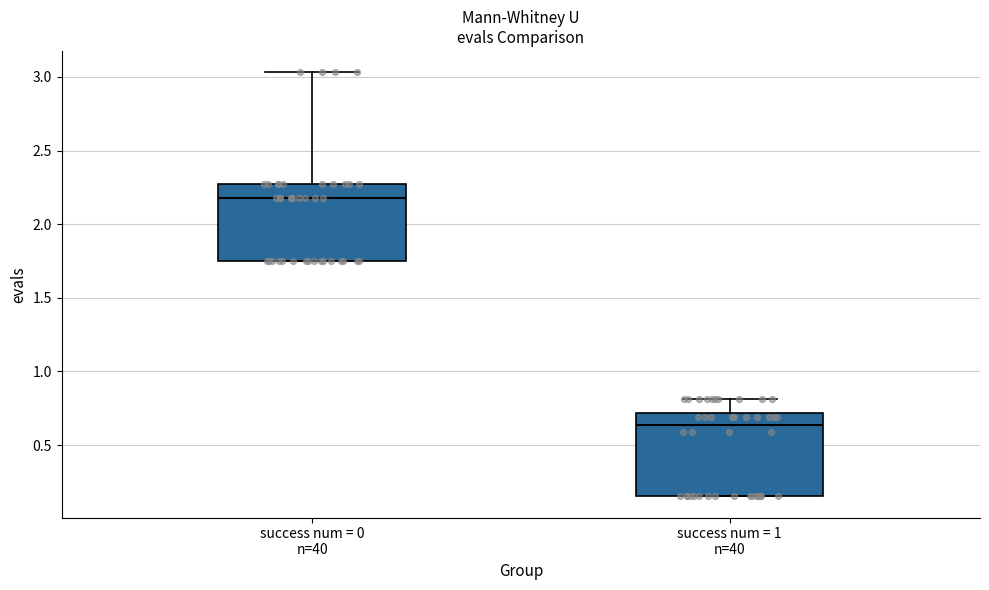

Which box has the highest median line?

success num = 0 n=40